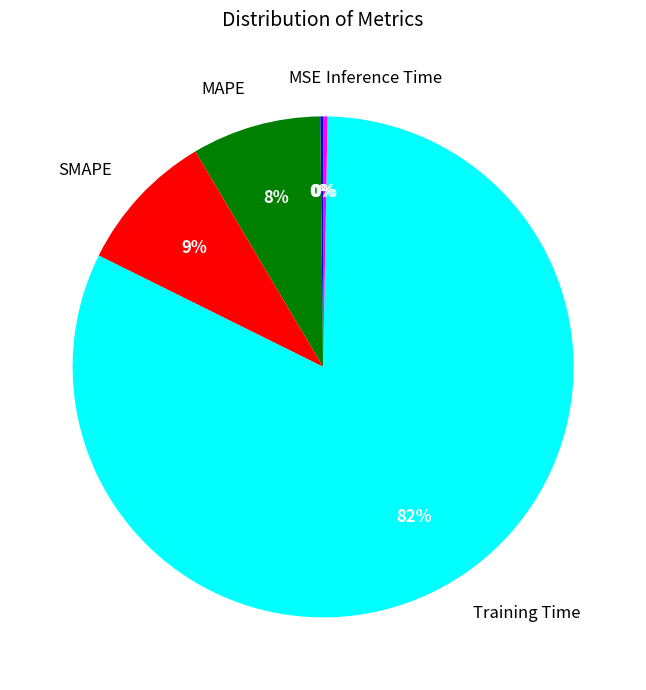

Do SMAPE and MAPE together represent more than half of the pie?

No